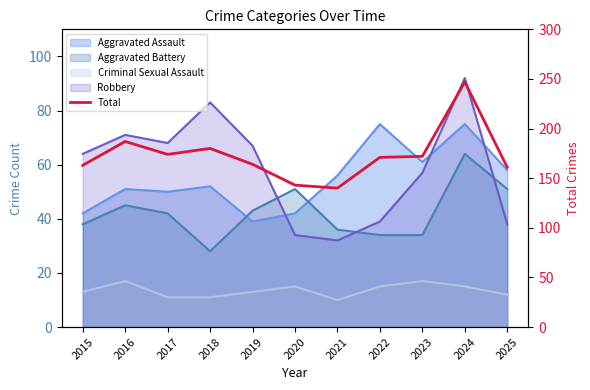

What is the minimum value shown in the chart?

140